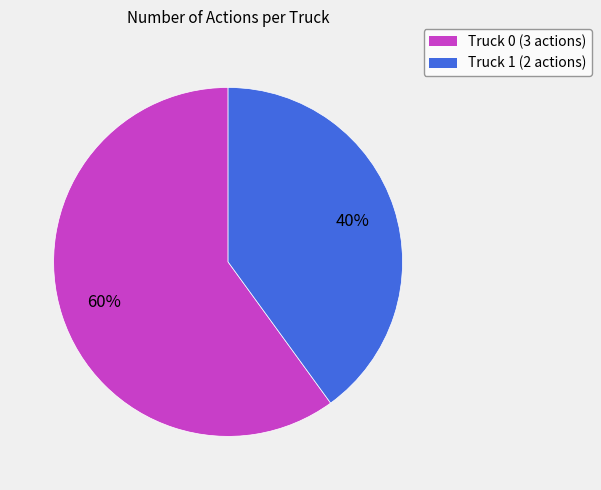

How many slices are in this pie chart?

2